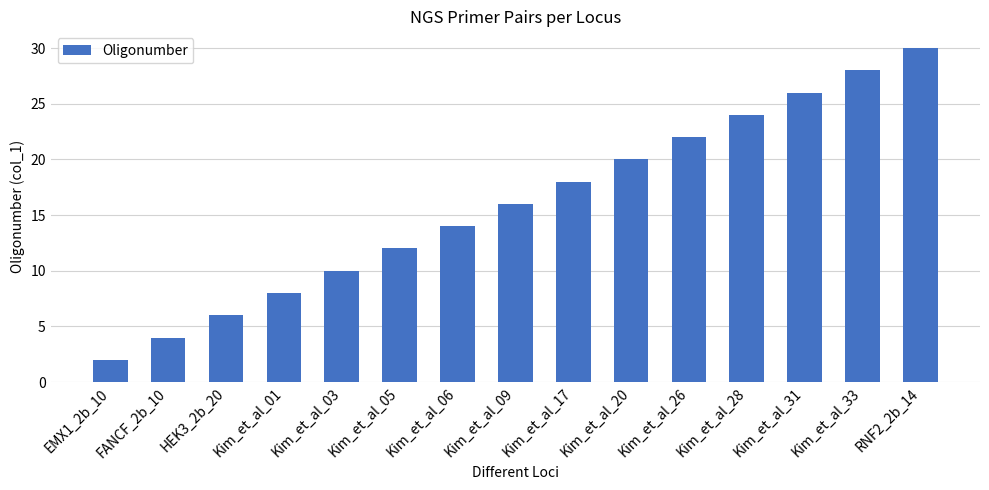

What is the value of the 2nd bar from the left?

4